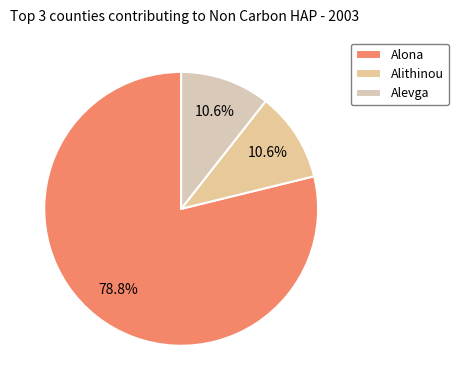

How many segments does this pie chart have?

3